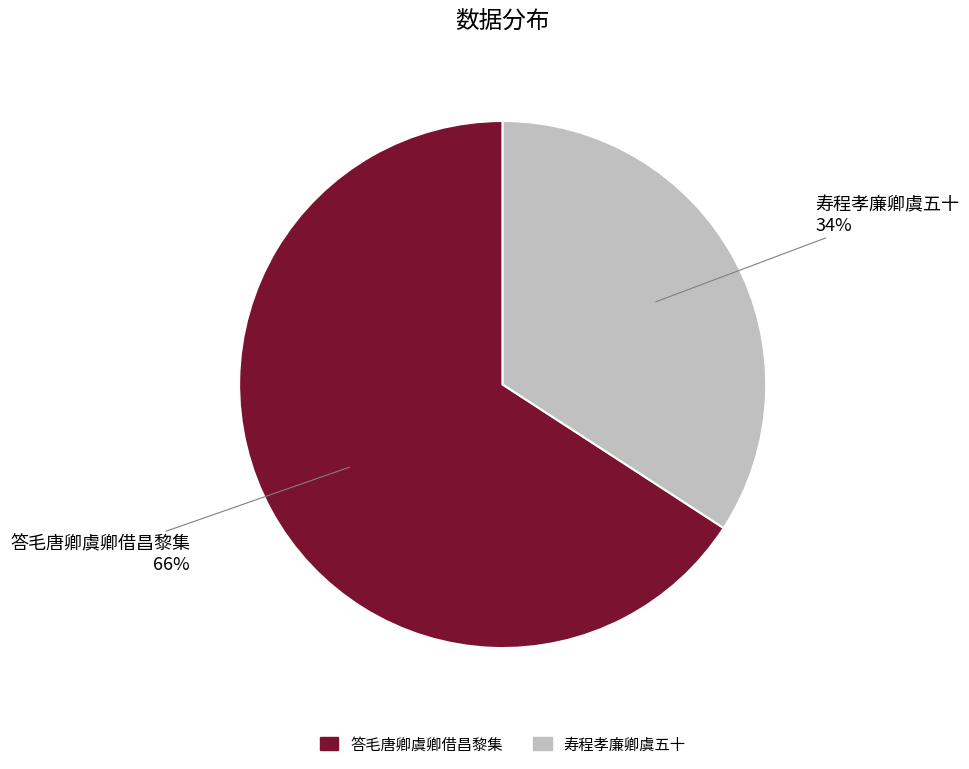

Which category accounts for the majority?

答毛唐卿虞卿借昌黎集